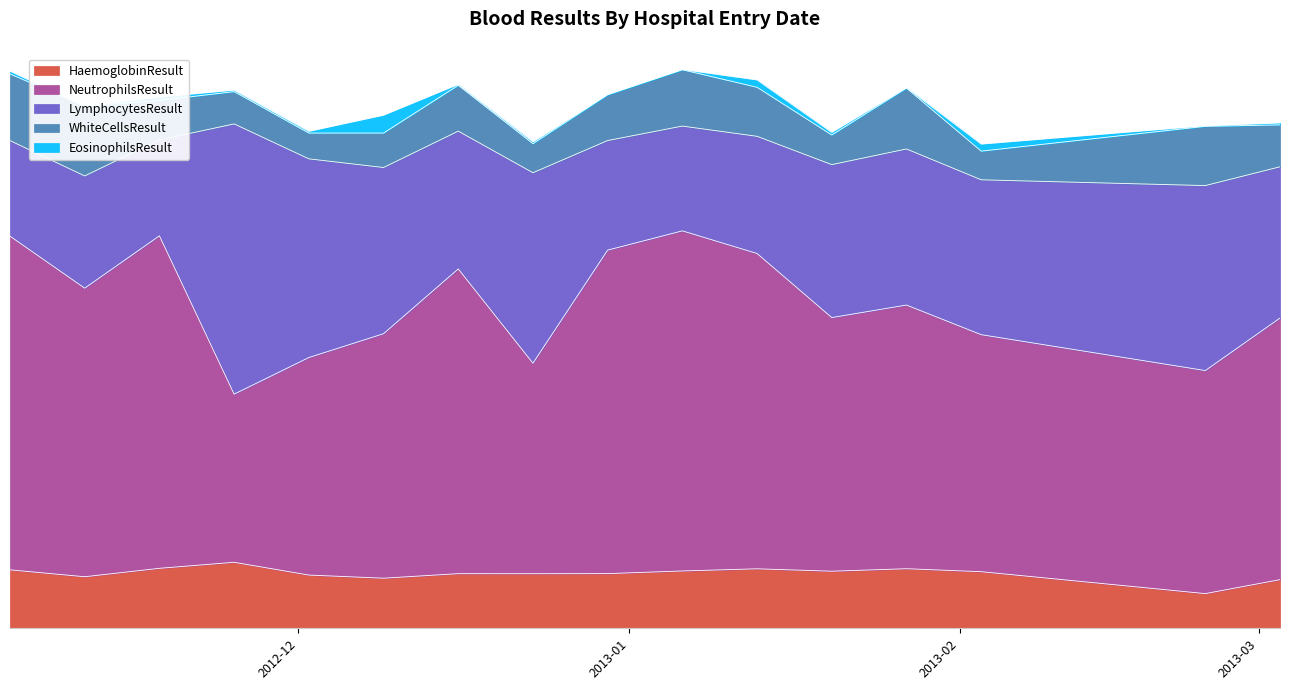

Is it true that HaemoglobinResult equals 16.0 at 35?

False